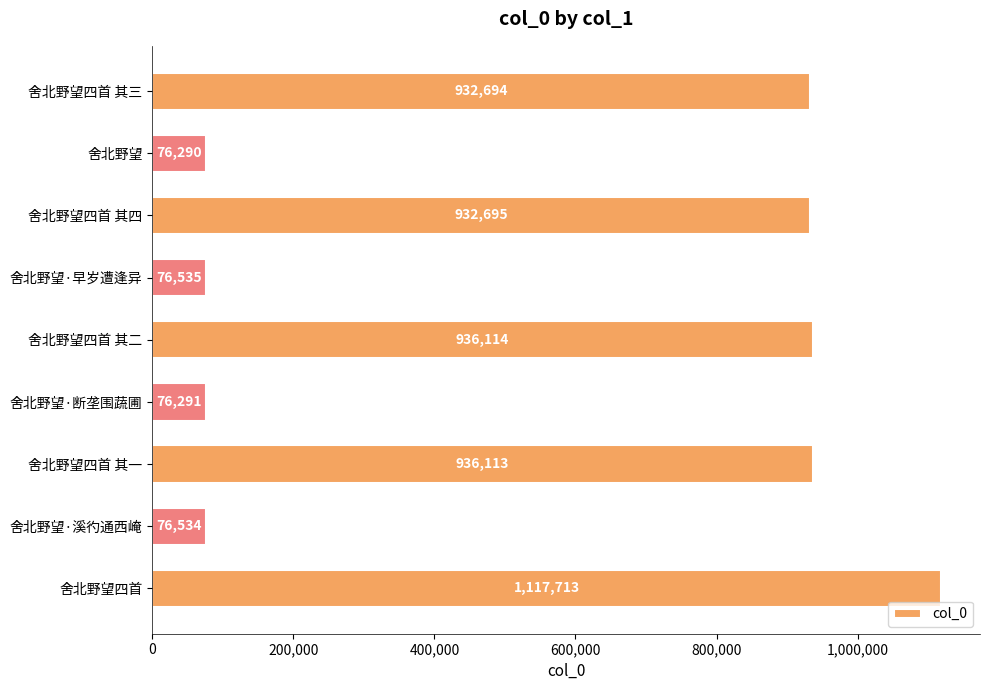

How many series are shown in this chart?

1